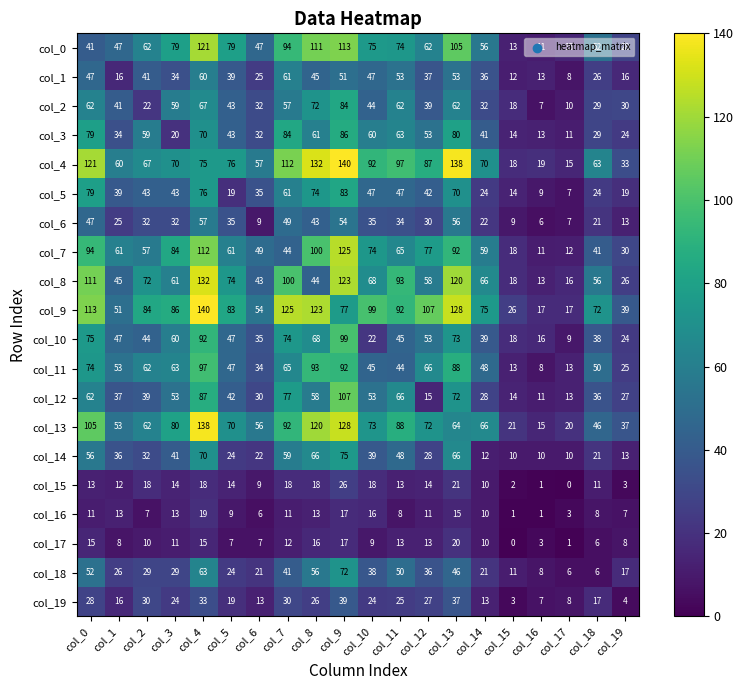

What is the sum of all col_9 values?

1608